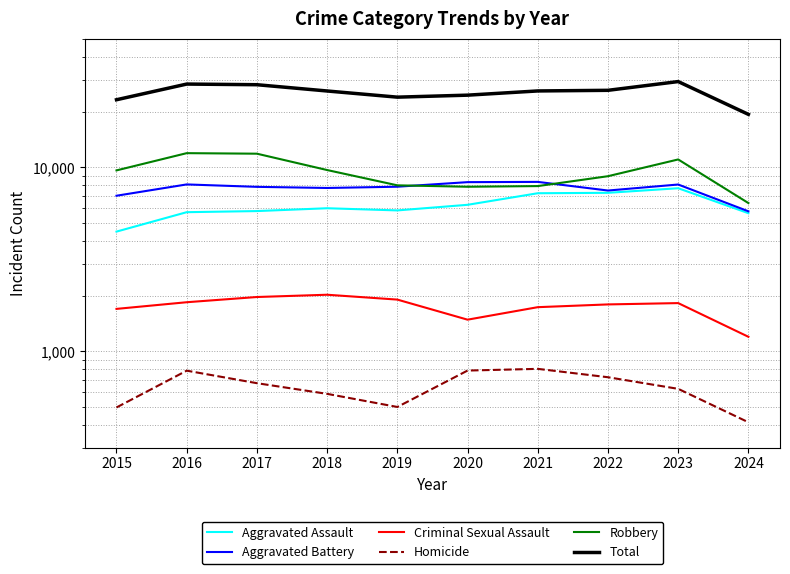

List the labels in order of Total value, smallest first.

2024, 2015, 2019, 2020, 2018, 2021, 2022, 2017, 2016, 2023